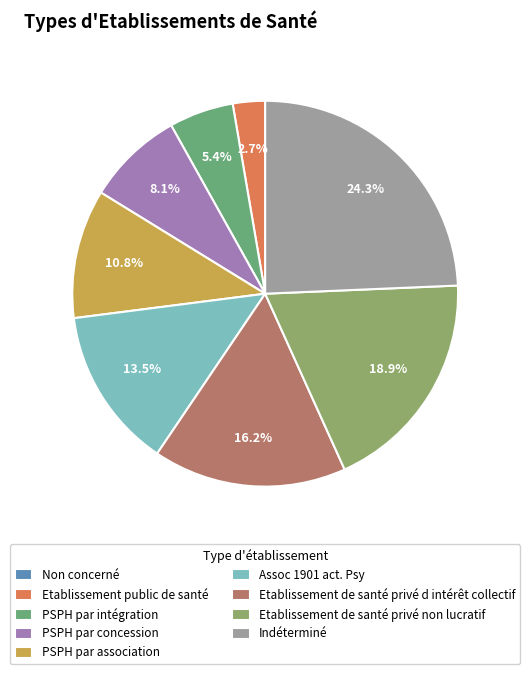

Is PSPH par concession the majority of the pie?

No